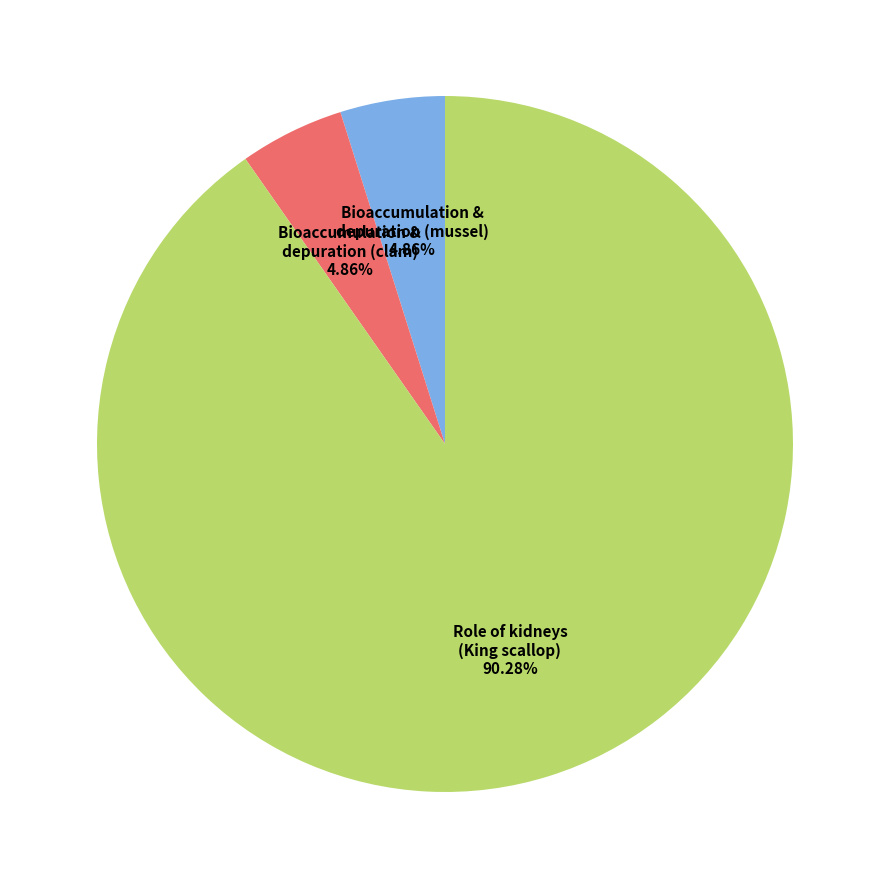

Which category has the biggest portion of the pie?

Role of kidneys (King scallop)